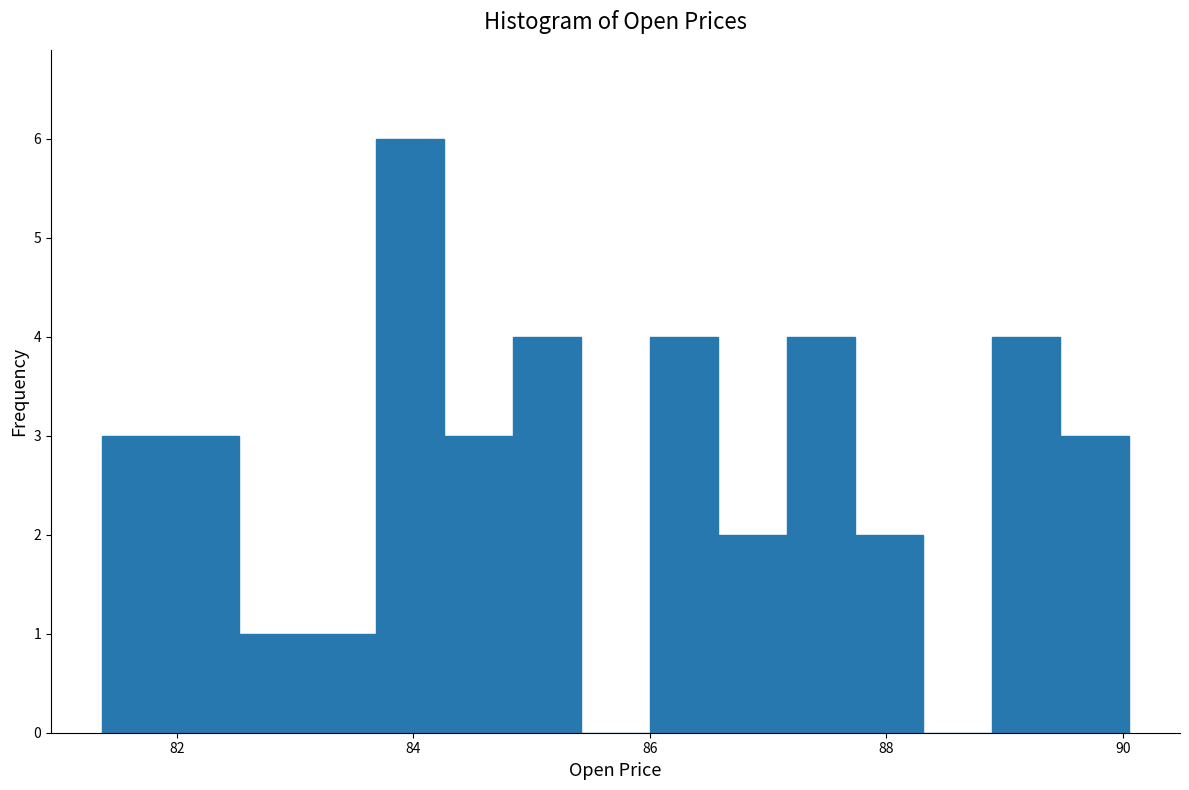

Around what value on the x-axis is the tallest bar? Give the approximate position of its centre, as read against the axis.

84.0